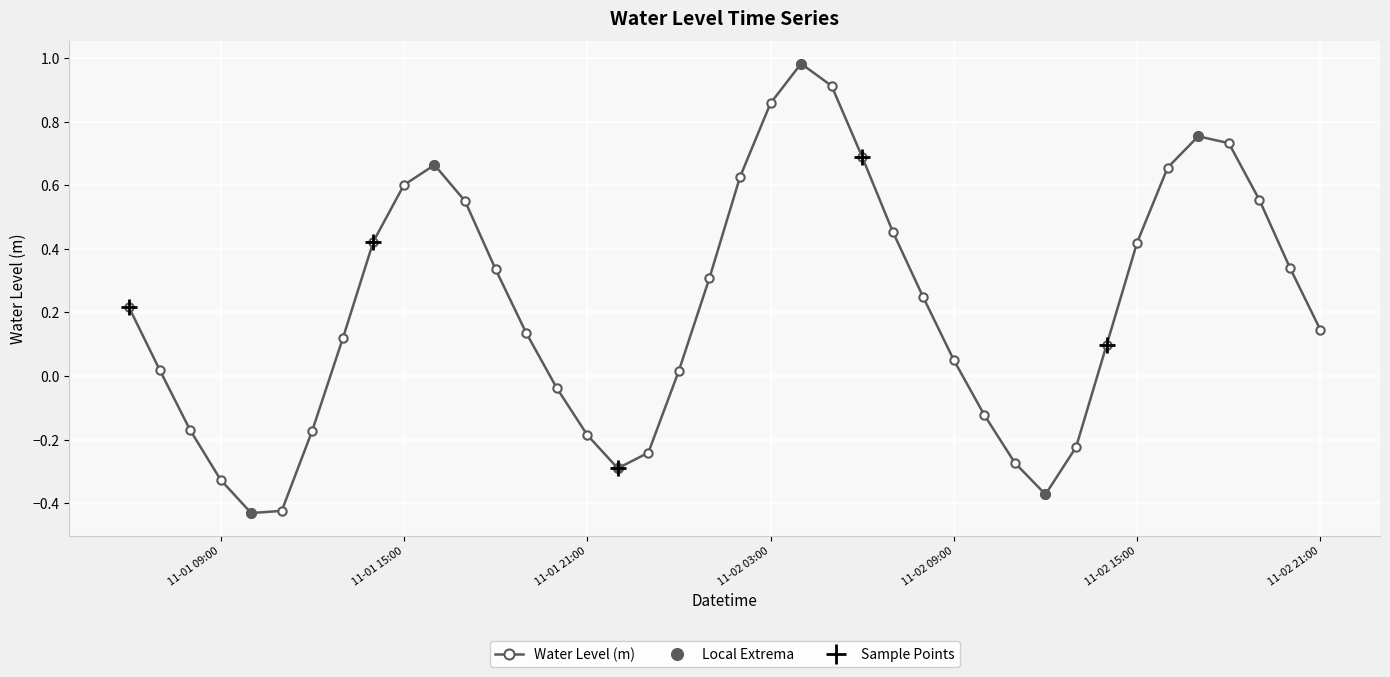

How many values are below 0?

13